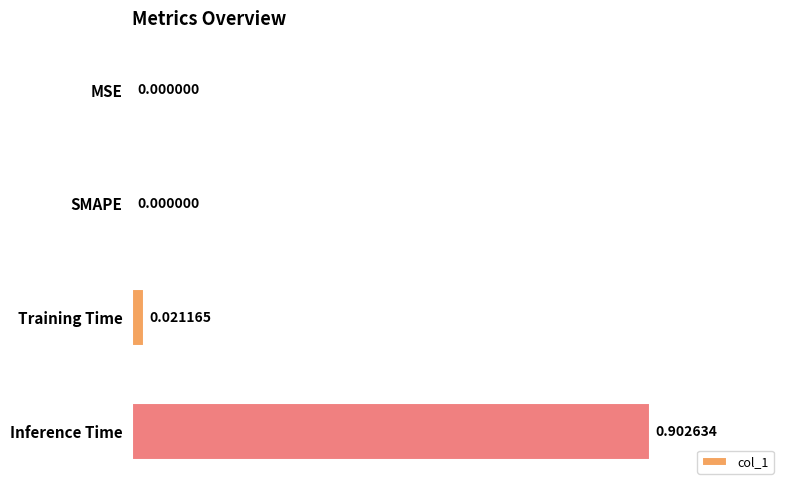

What is the change in value from MSE to Inference Time?

+0.9